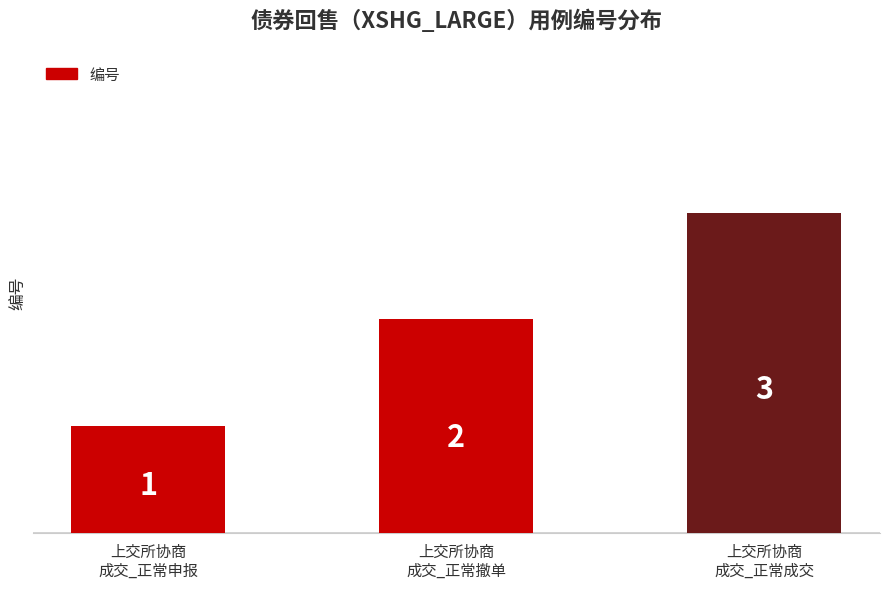

True or false: the data shows 1 at 上交所协商
成交_正常申报.

True